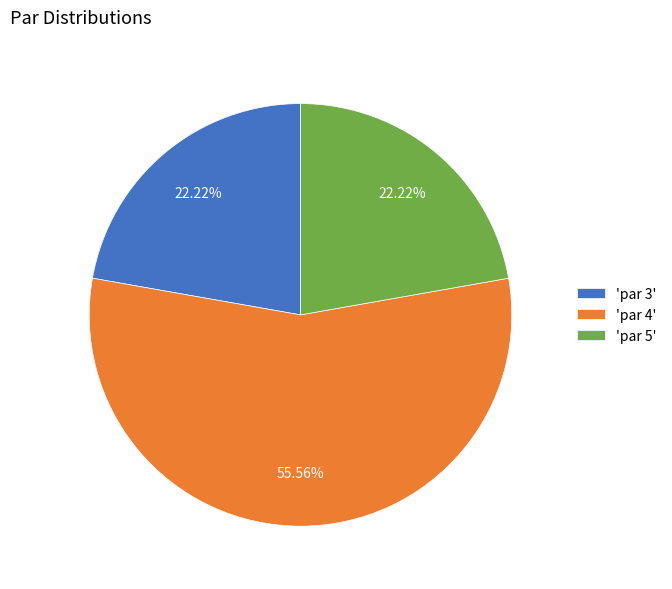

Which slice represents more than half of the pie?

'par 4'